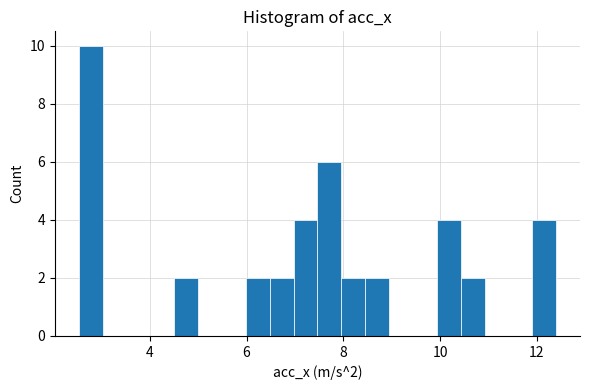

Around what value on the x-axis is the tallest bar? Give the approximate position of its centre, as read against the axis.

2.8